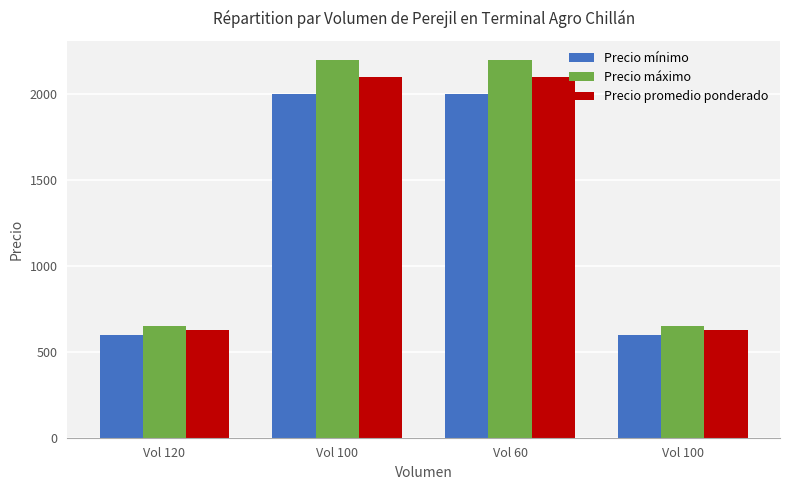

How many data points in Precio mínimo are less than 2000?

2